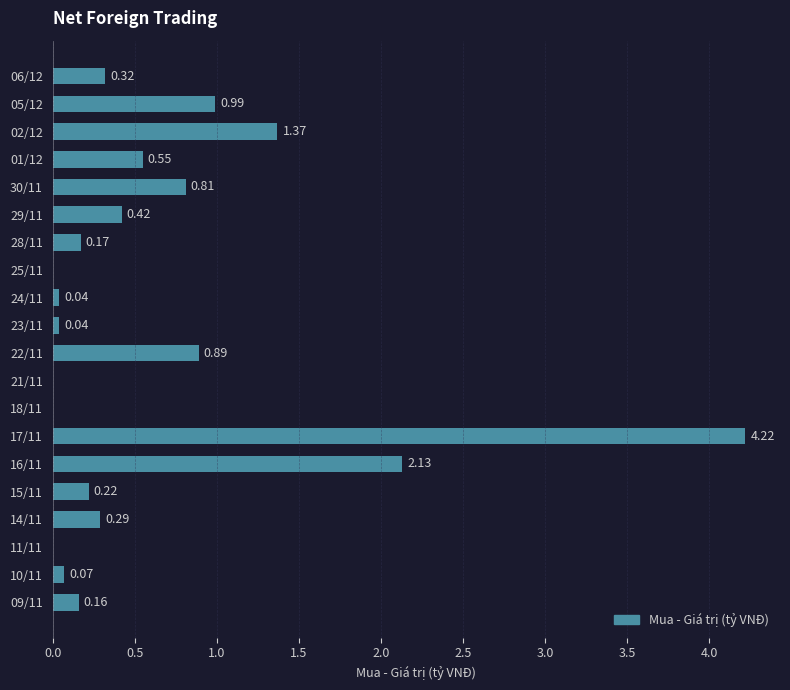

What is the change in value from 30/11 to 28/11?

-0.6